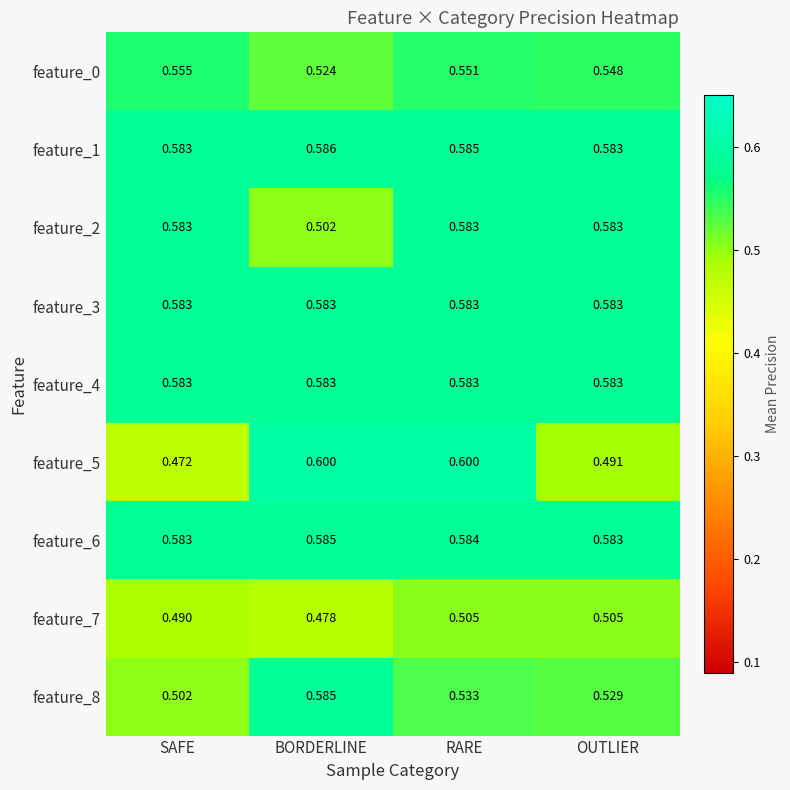

At which category is the sum across all series the highest?

RARE